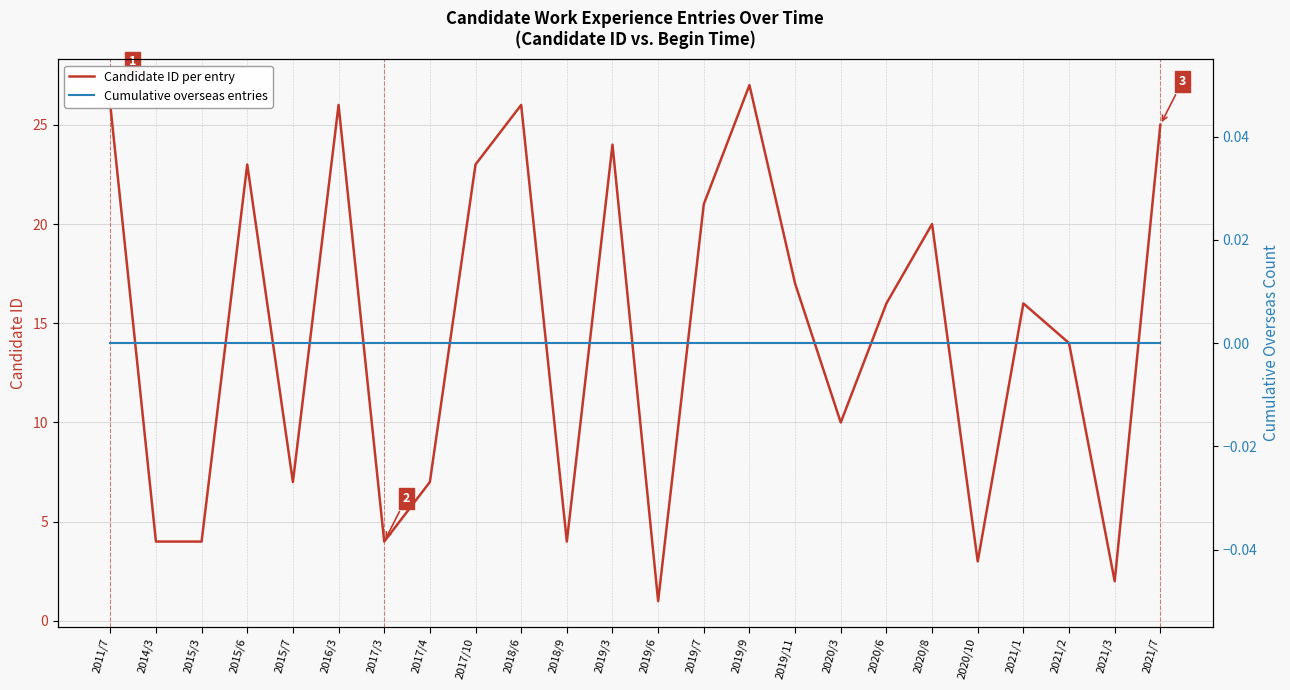

At which label is Cumulative overseas entries closest to 0?

2011/7